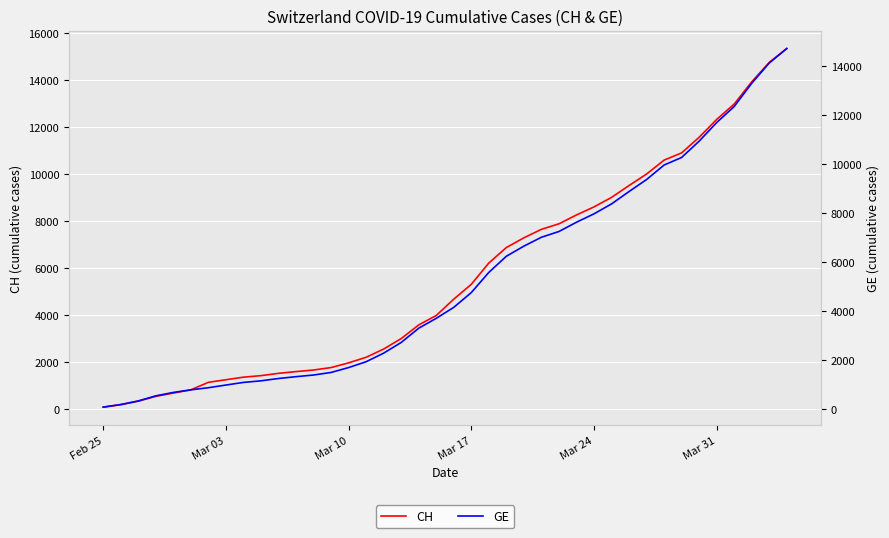

What is the minimum value for GE?

72